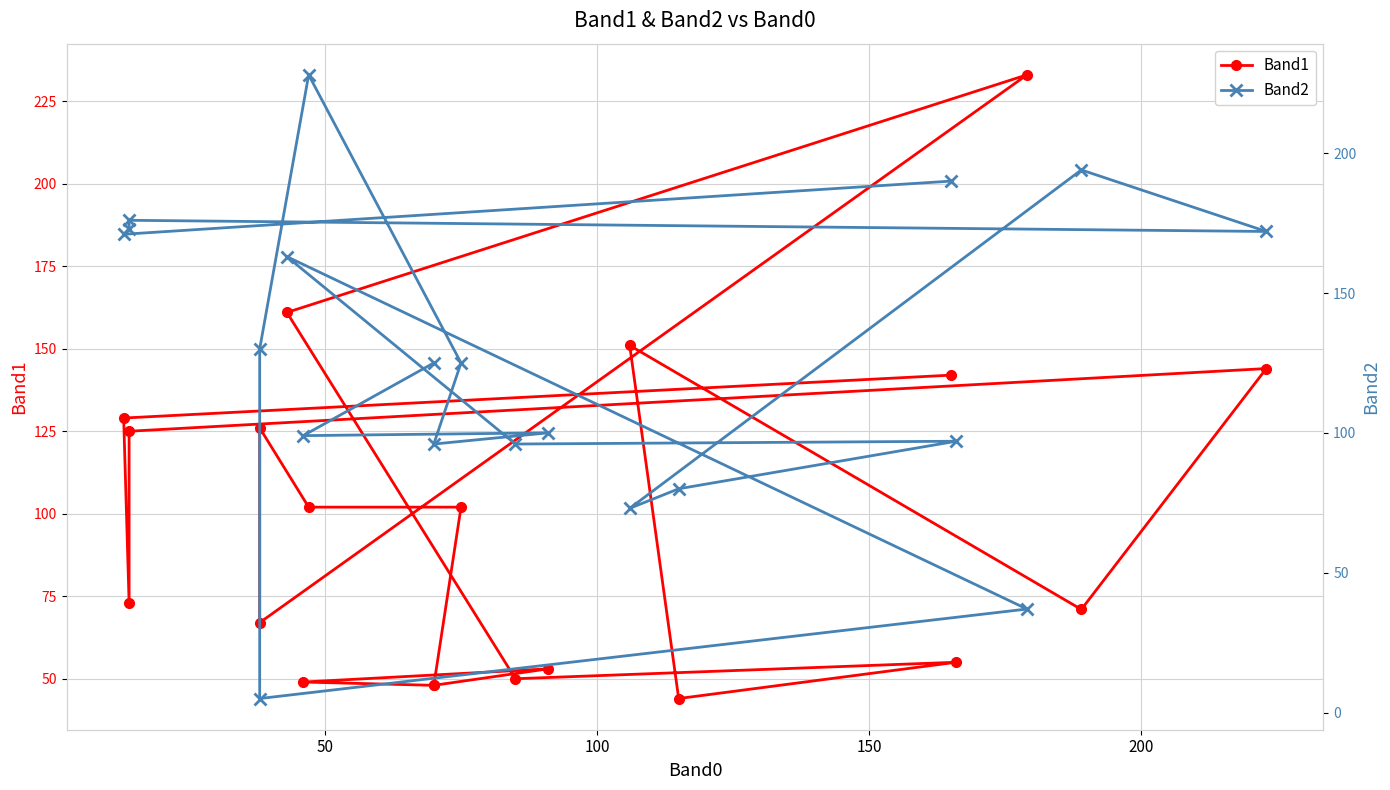

What are all the series names shown in the legend?

Band1, Band2